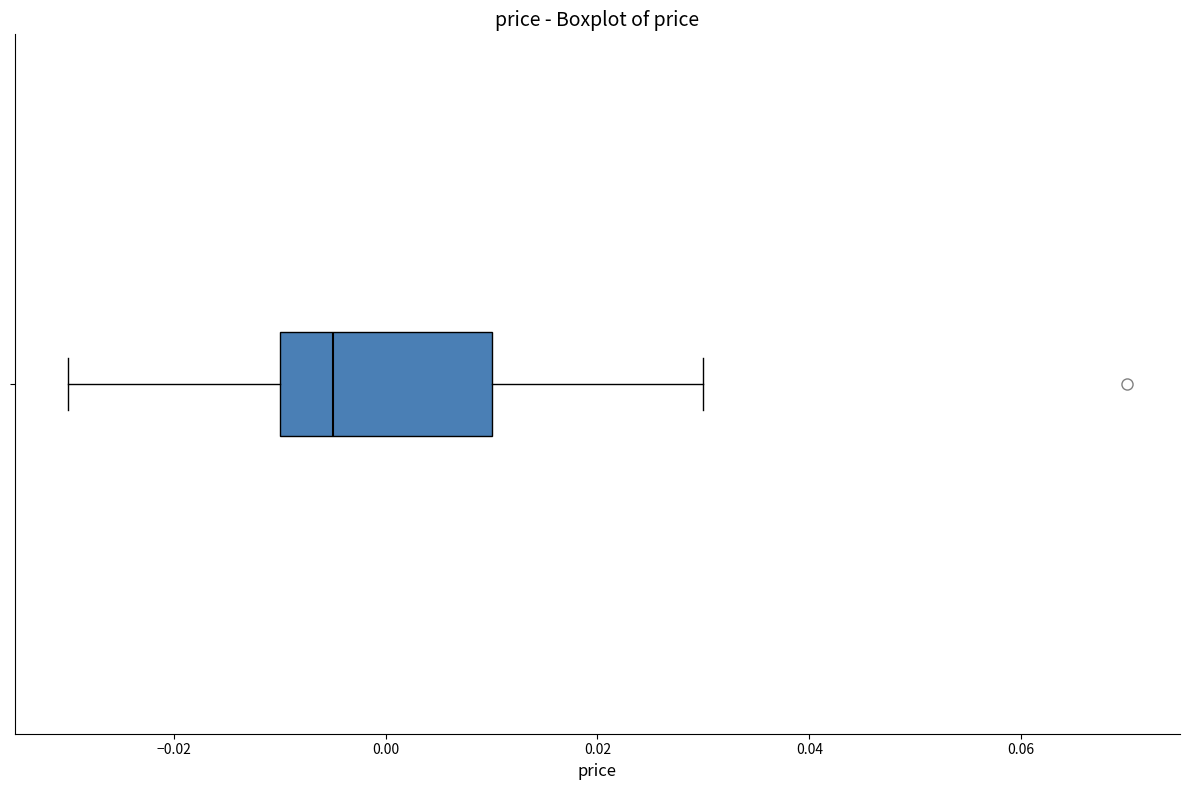

Transcribe this box plot: give where the median line is, the range the box spans, and where the two whiskers end, as read against the x-axis. The values are not printed on the chart, so give them approximately, as read against the axis.

median -0.004, box -0.010 to 0.010, whiskers -0.030 to 0.030